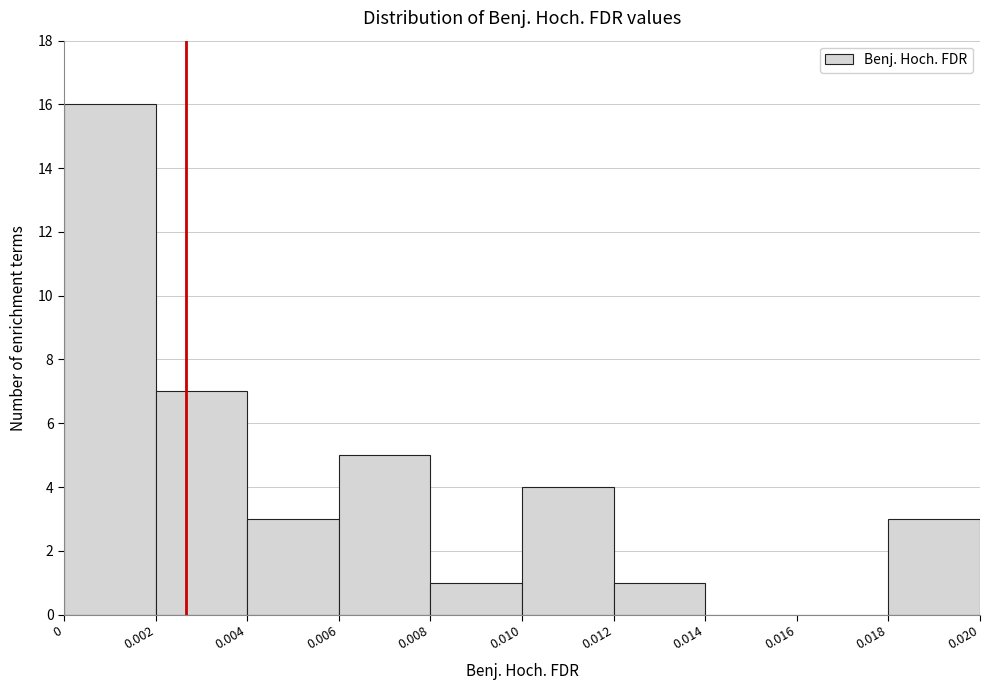

Reading left to right, transcribe this chart: for each bar, give the range it covers on the x-axis and its height. The values are not printed on the chart, so give them approximately, as read against the axis.

0 to 0.002: 16
0.002 to 0.004: 7
0.004 to 0.006: 3
0.006 to 0.008: 5
0.008 to 0.010: 1
0.010 to 0.012: 4
0.012 to 0.014: 1
0.014 to 0.016: 0
0.016 to 0.018: 0
0.018 to 0.020: 3